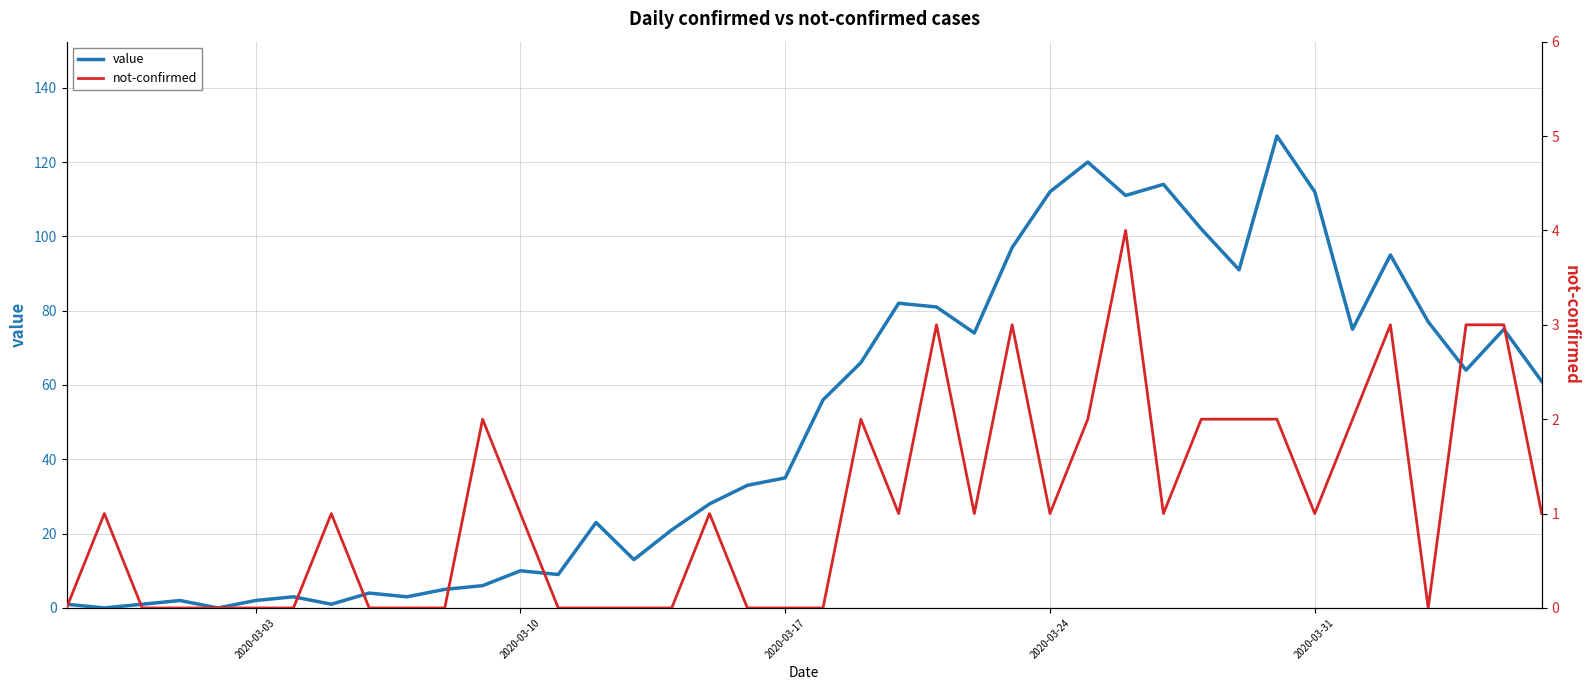

What is the value of the not-confirmed point at the 24th from the left?

3